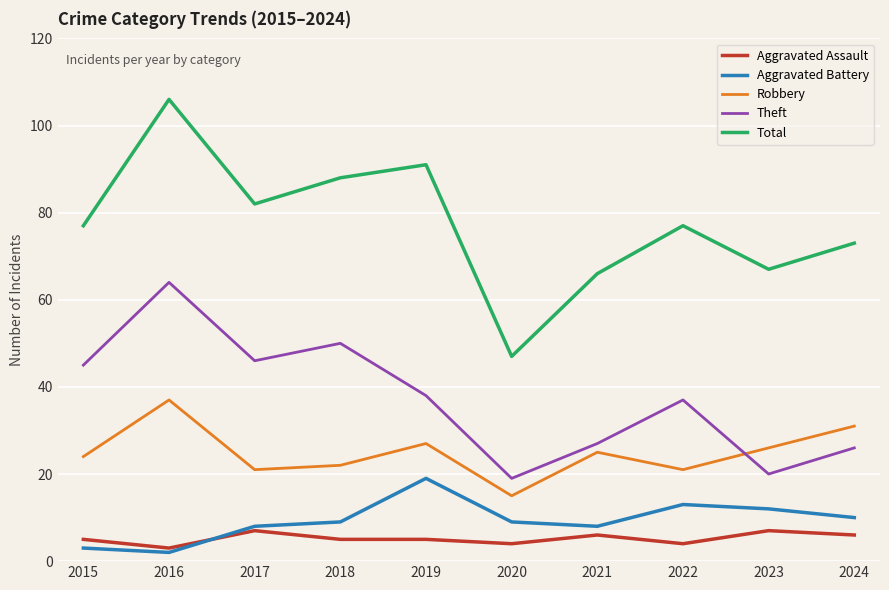

What are all the series names shown in the legend?

Aggravated Assault, Aggravated Battery, Robbery, Theft, Total